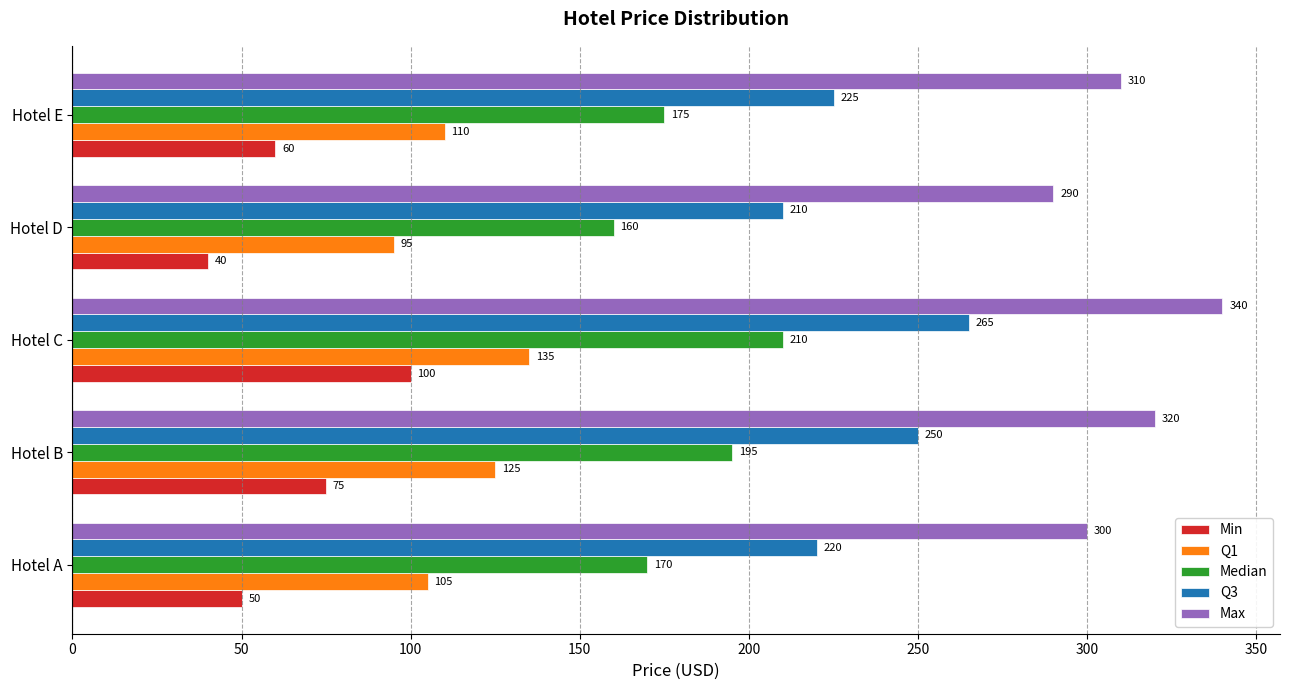

List the labels in order of Median value, largest first.

Hotel C, Hotel B, Hotel E, Hotel A, Hotel D